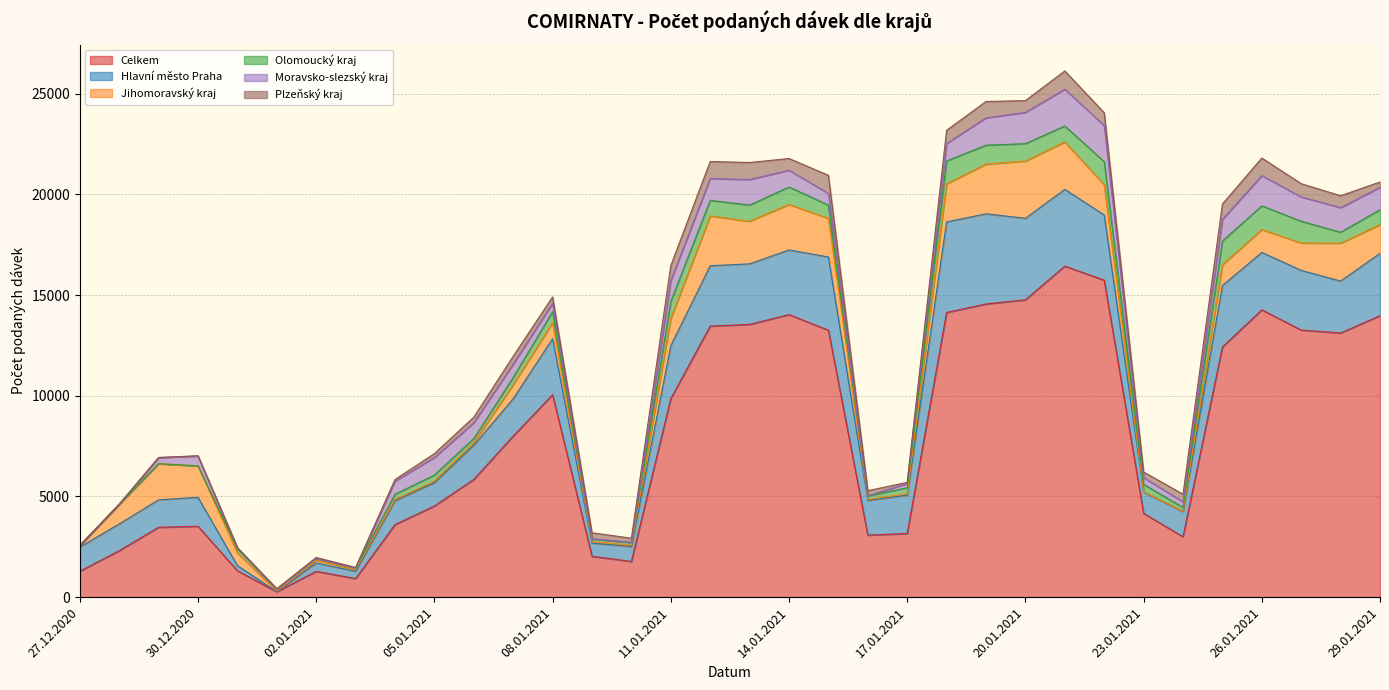

What is the total value across all series at 29.12.2020?

6932